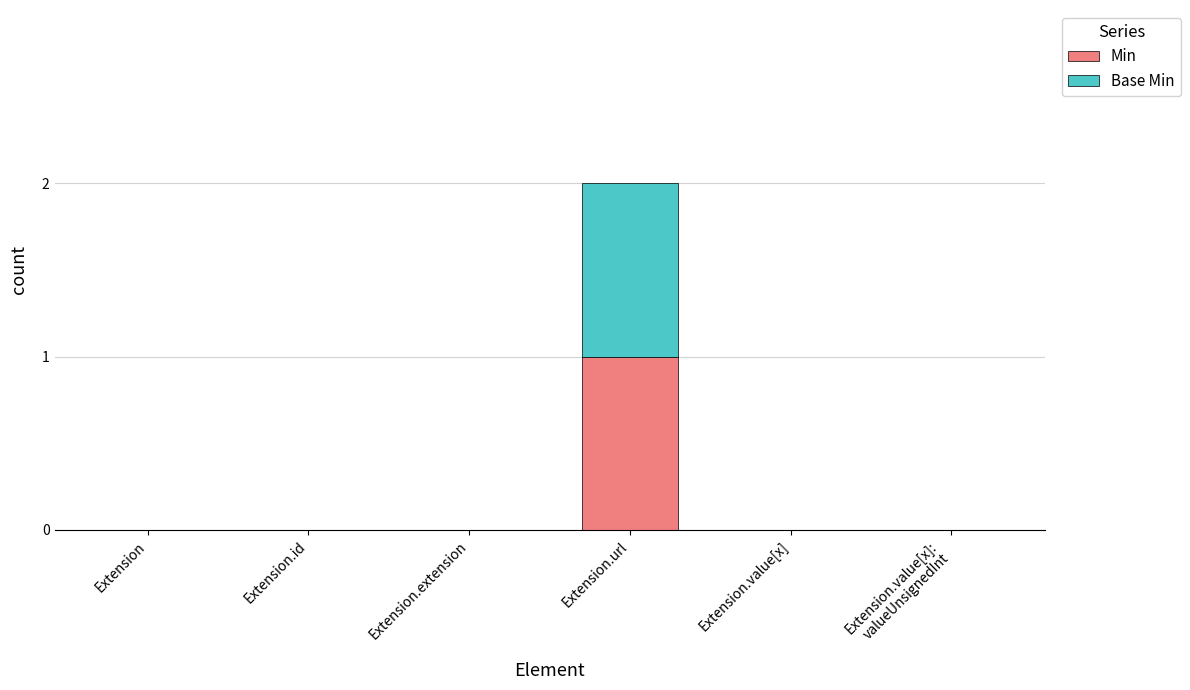

Which category has the highest value in the Min series?

Extension.url